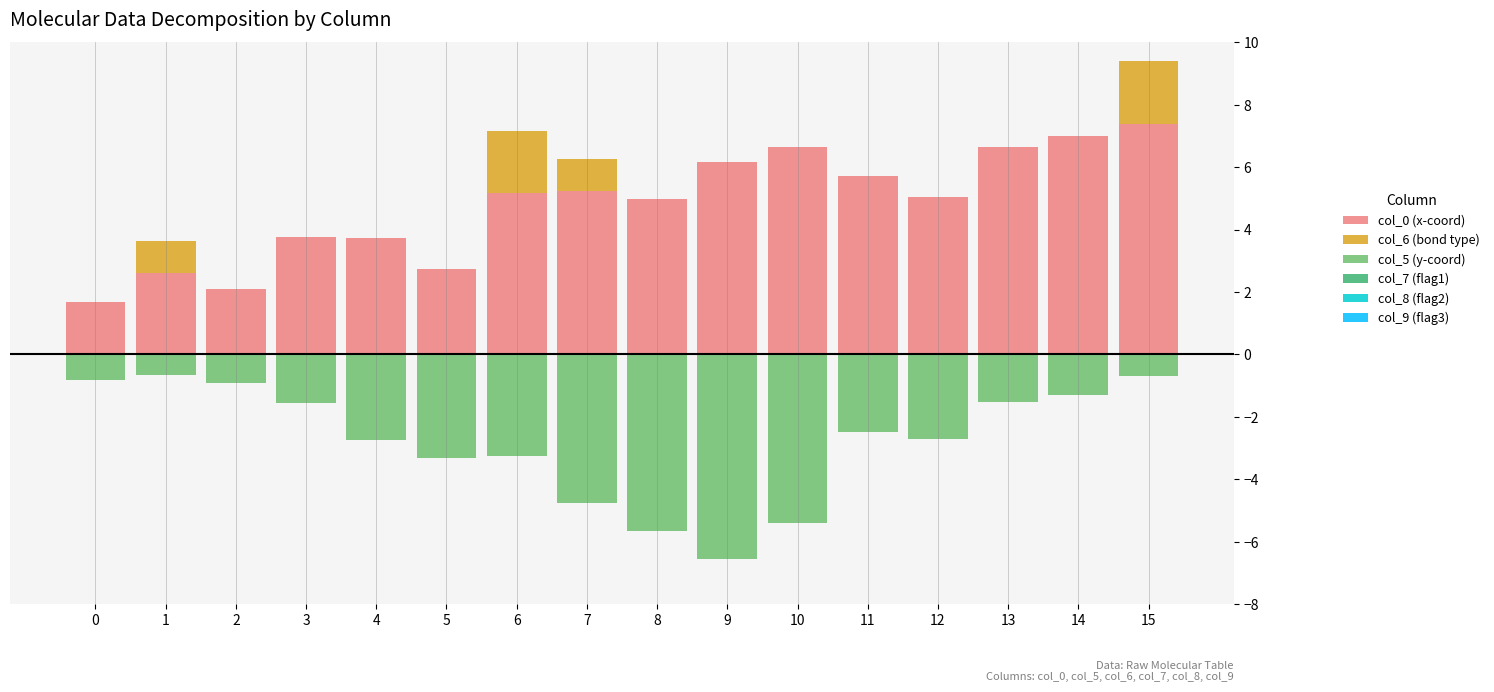

What is the maximum value for col_0 (x-coord)?

7.4